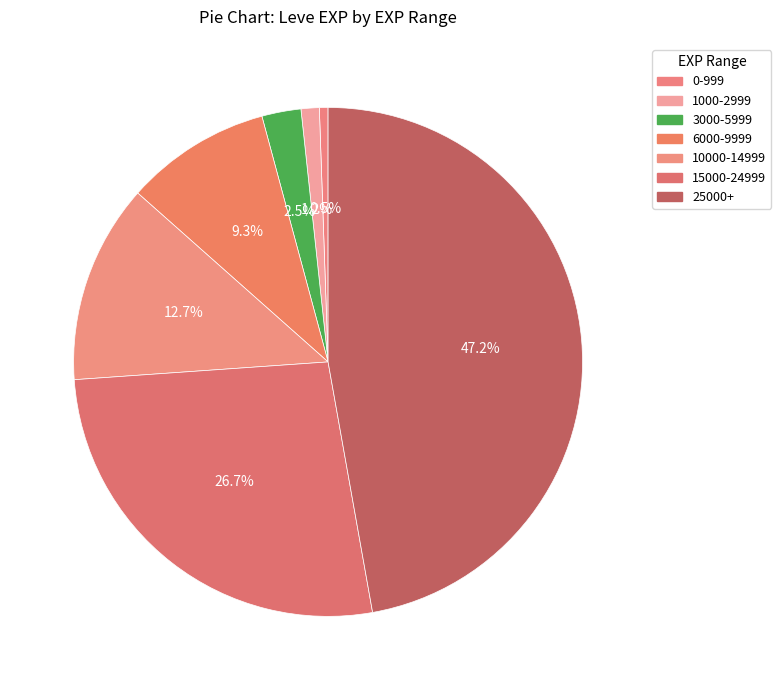

Count the number of slices in the pie.

7